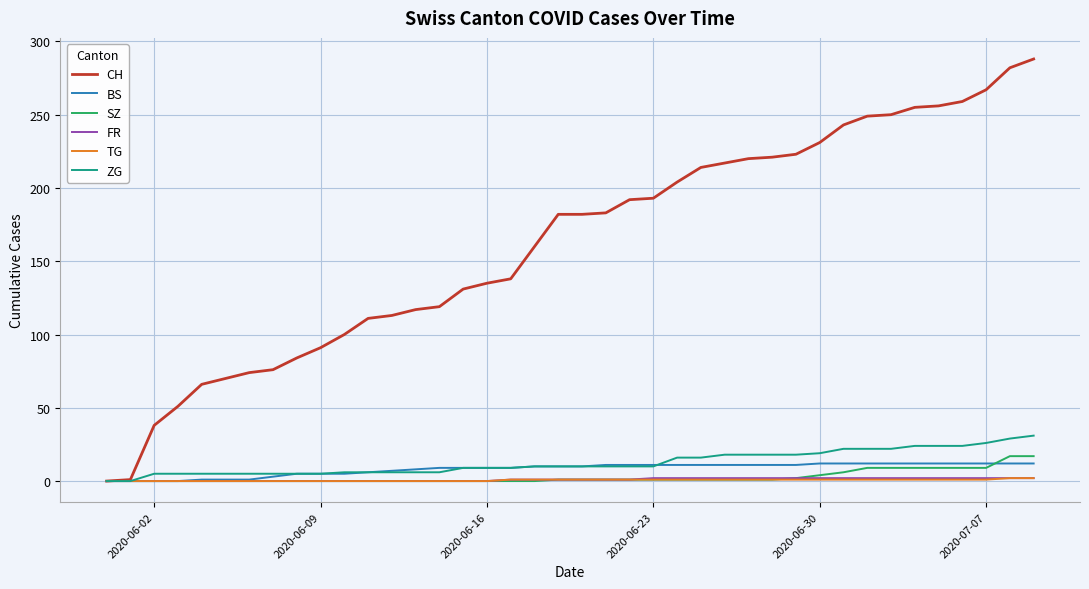

What is the maximum value shown in the chart?

288